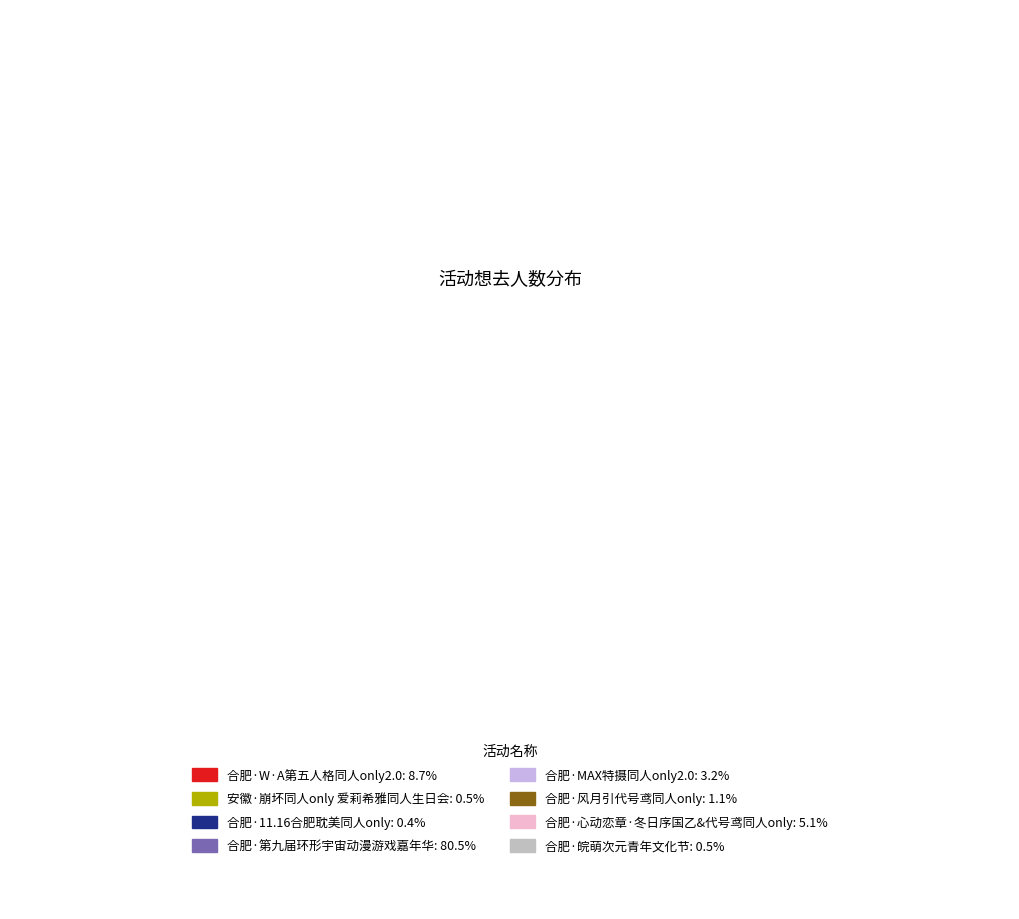

What percentage do 合肥·第九届环形宇宙动漫游戏嘉年华 and 合肥·W·A第五人格同人only2.0 together represent?

89.2%